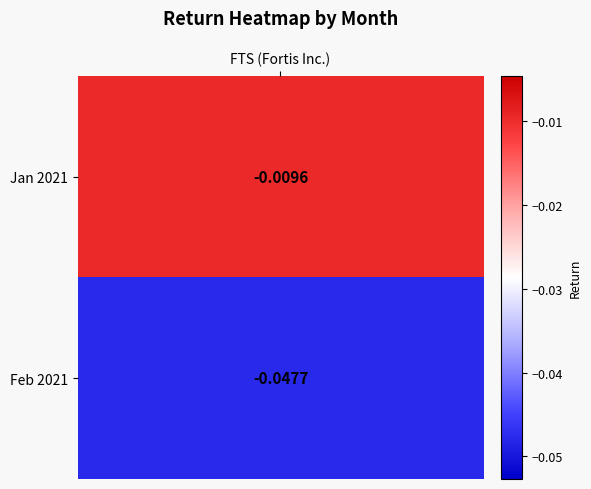

Rank the categories by value from highest to lowest.

1, 2